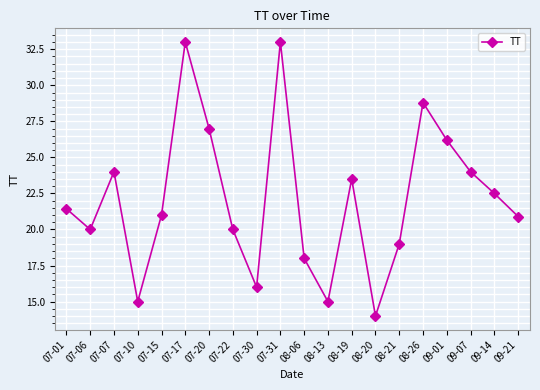

What is the label of the 1st point from the right?

09-21